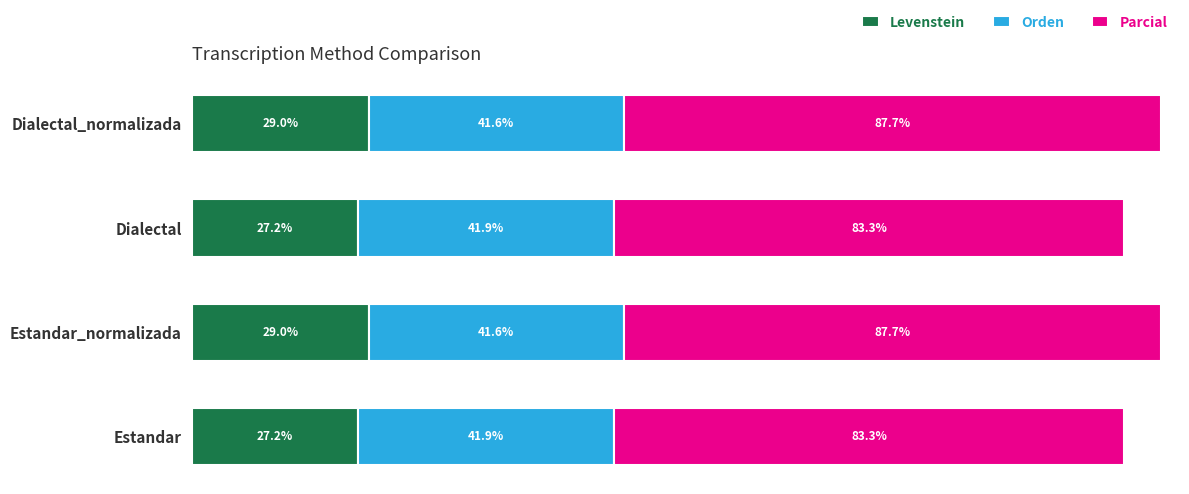

Which series has the largest range (max minus min)?

Parcial